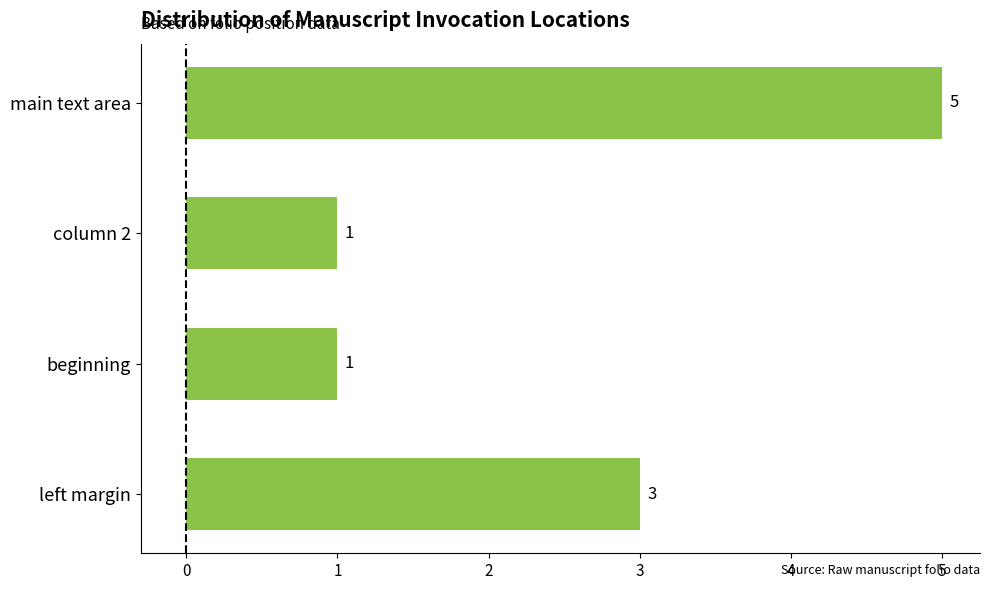

True or false: the data shows 2 at beginning.

False